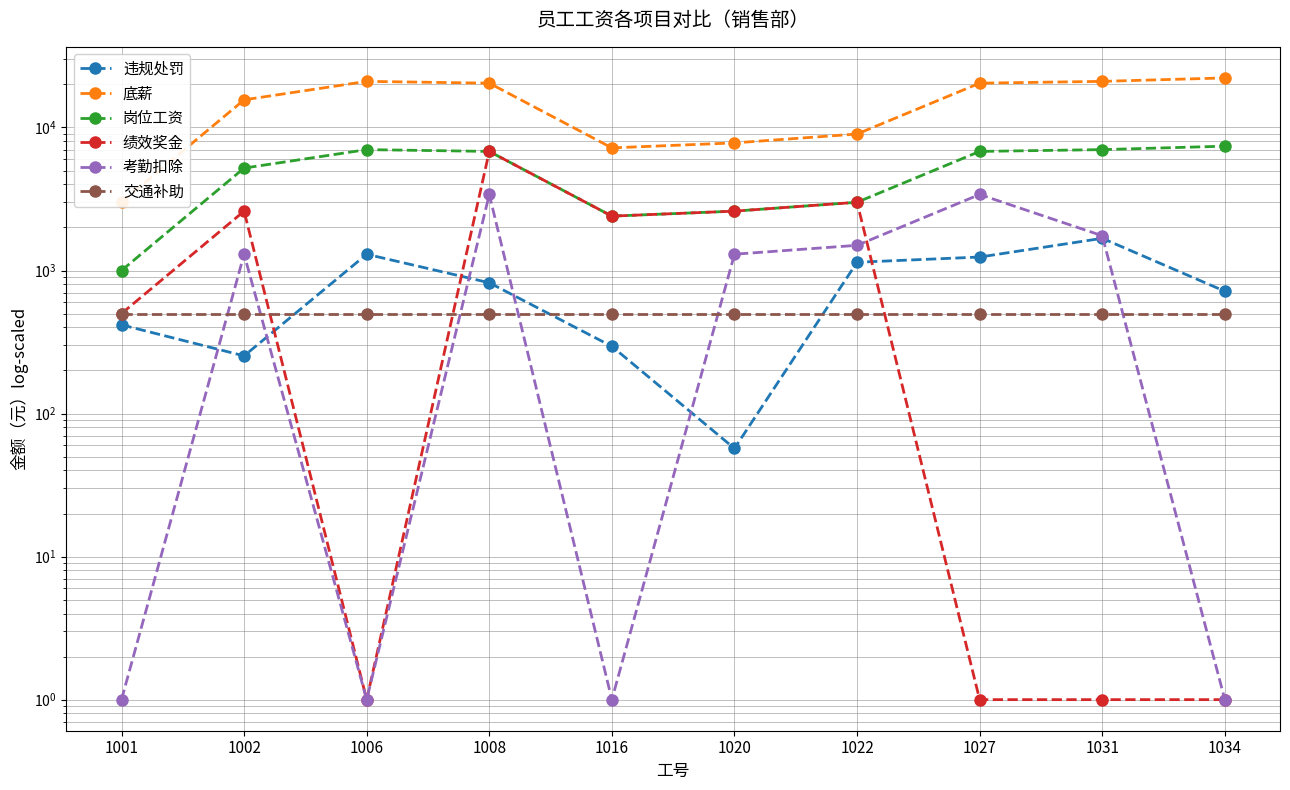

At which category does 绩效奖金 reach its first local valley?

1006